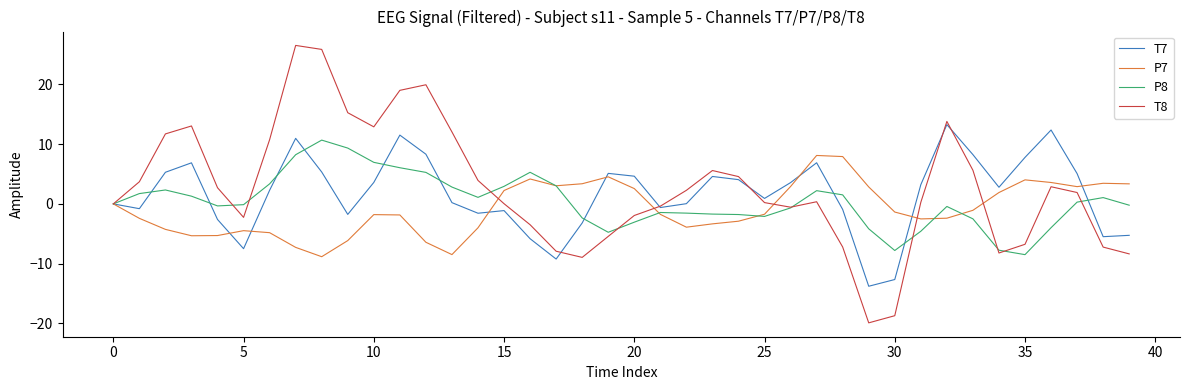

Which series has the widest spread of values?

T8